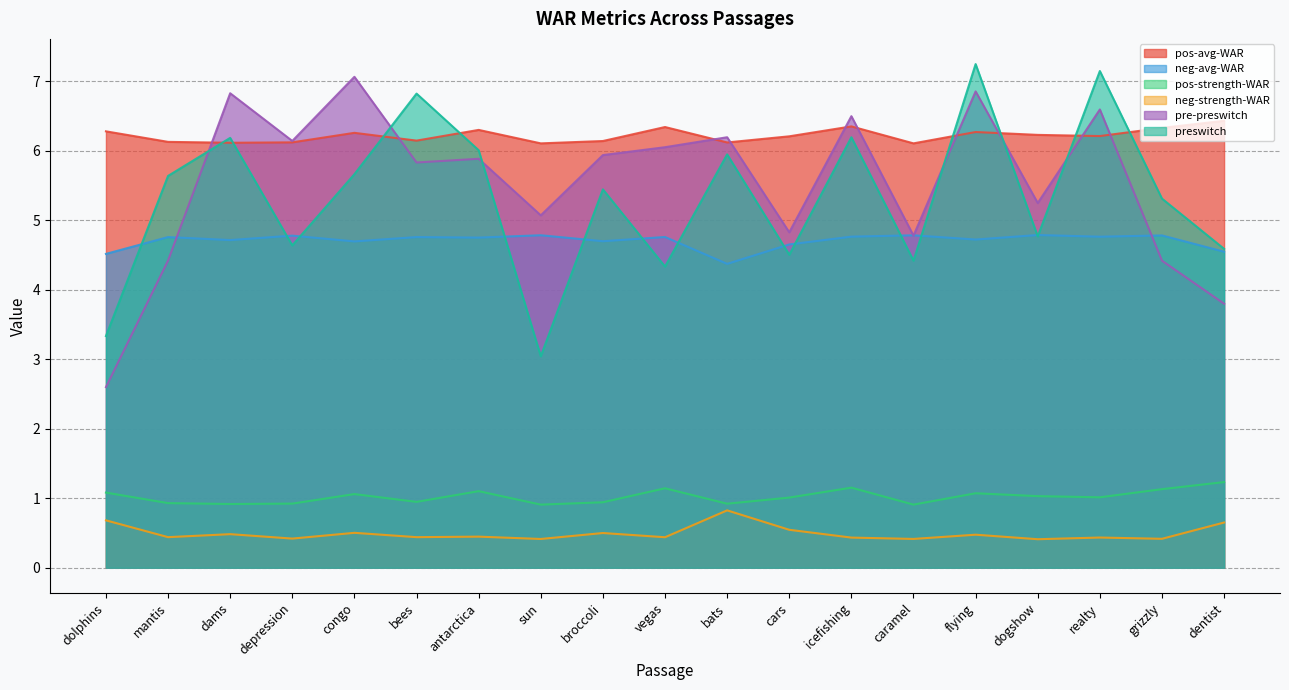

Reading left to right, what are all the values shown in this chart?

pos-avg-WAR: 6.3	6.1	6.1	6.1	6.3	6.1	6.3	6.1	6.1	6.3	6.1	6.2	6.4	6.1	6.3	6.2	6.2	6.3	6.4
neg-avg-WAR: 4.5	4.8	4.7	4.8	4.7	4.8	4.8	4.8	4.7	4.8	4.4	4.7	4.8	4.8	4.7	4.8	4.8	4.8	4.5
pos-strength-WAR: 1.1	0.9	0.9	0.9	1.1	0.9	1.1	0.9	0.9	1.1	0.9	1.0	1.2	0.9	1.1	1.0	1.0	1.1	1.2
neg-strength-WAR: 0.7	0.4	0.5	0.4	0.5	0.4	0.4	0.4	0.5	0.4	0.8	0.5	0.4	0.4	0.5	0.4	0.4	0.4	0.7
pre-preswitch: 2.6	4.4	6.8	6.1	7.1	5.8	5.9	5.1	5.9	6.1	6.2	4.8	6.5	4.8	6.9	5.2	6.6	4.4	3.8
preswitch: 3.3	5.6	6.2	4.6	5.7	6.8	6.0	3.0	5.4	4.3	5.9	4.5	6.2	4.4	7.2	4.8	7.2	5.3	4.6